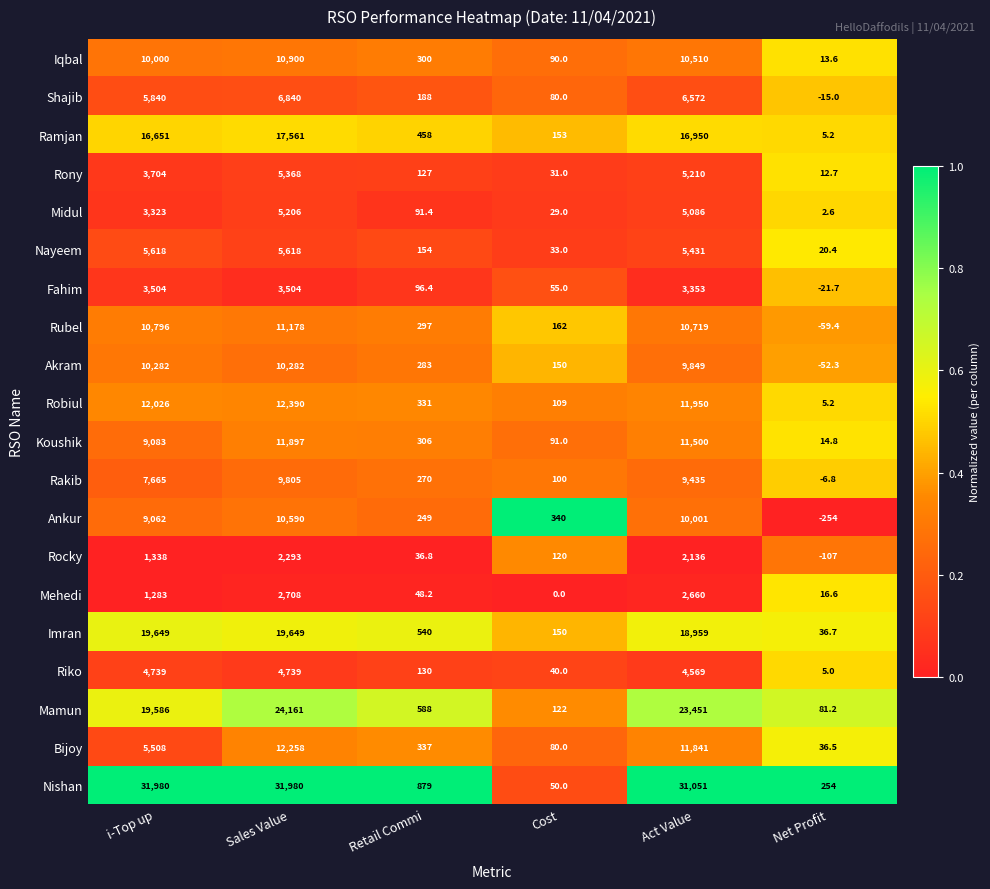

Is it true that Rony equals 43.4 at Cost?

False